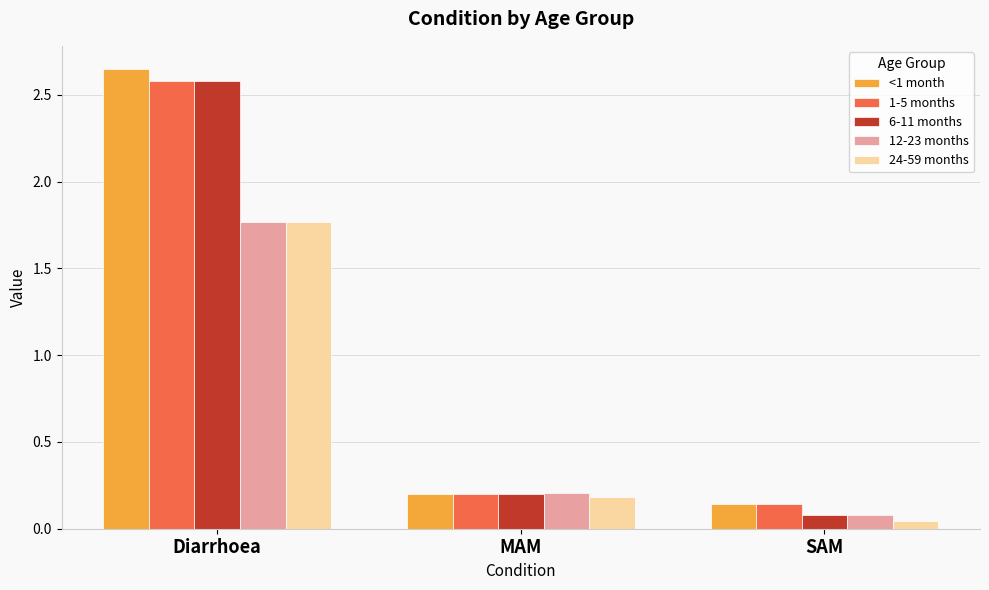

Rank the categories by 1-5 months value from highest to lowest.

Diarrhoea, MAM, SAM